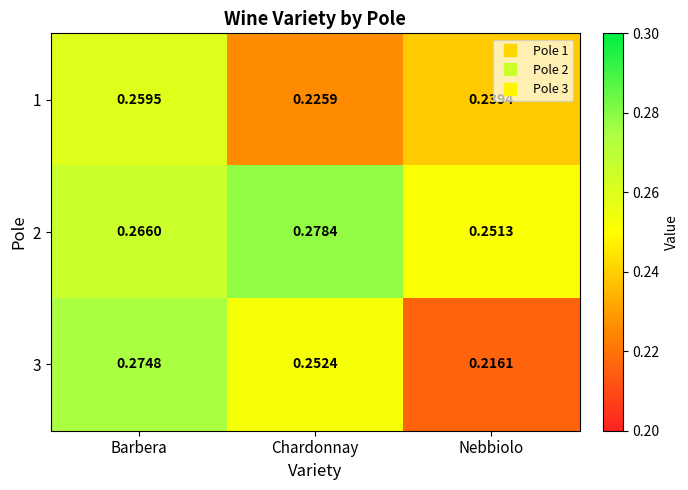

Rank the categories by 1 value from lowest to highest.

Chardonnay, Nebbiolo, Barbera